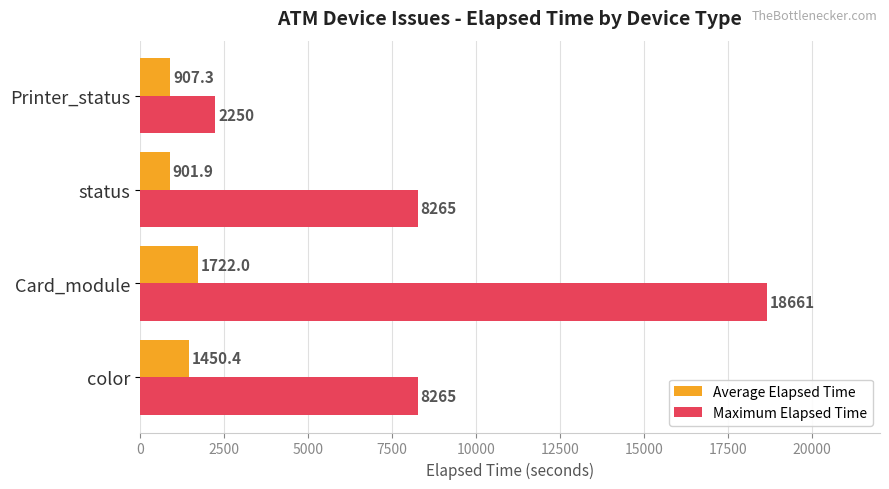

Which series changed the most between Card_module and Printer_status?

Maximum Elapsed Time